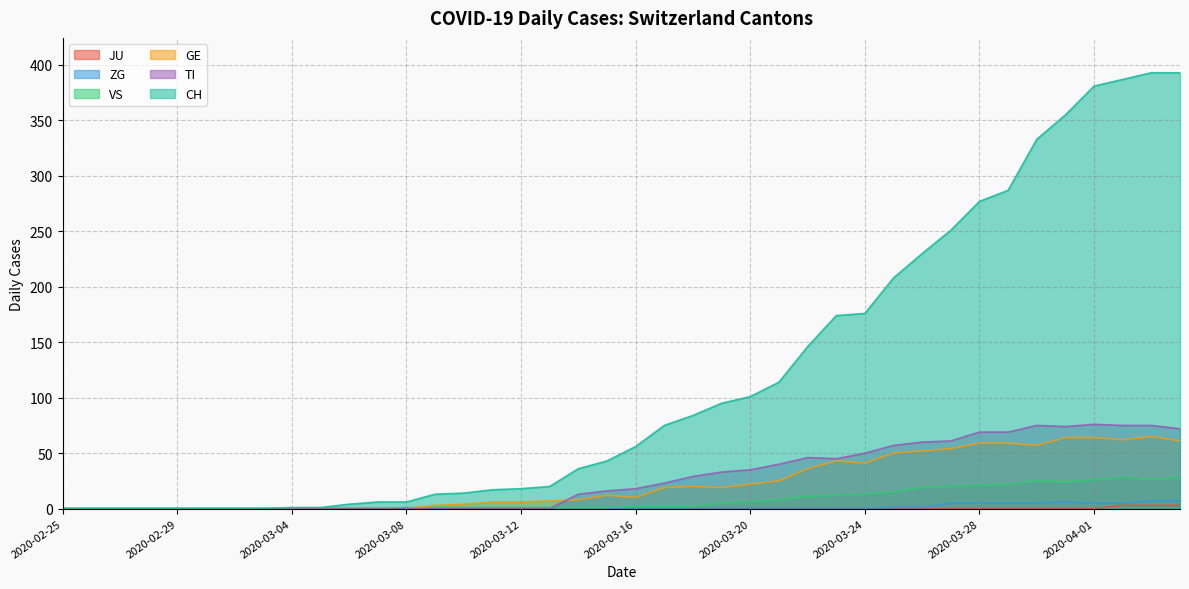

True or false: JU and ZG cross at least once.

False